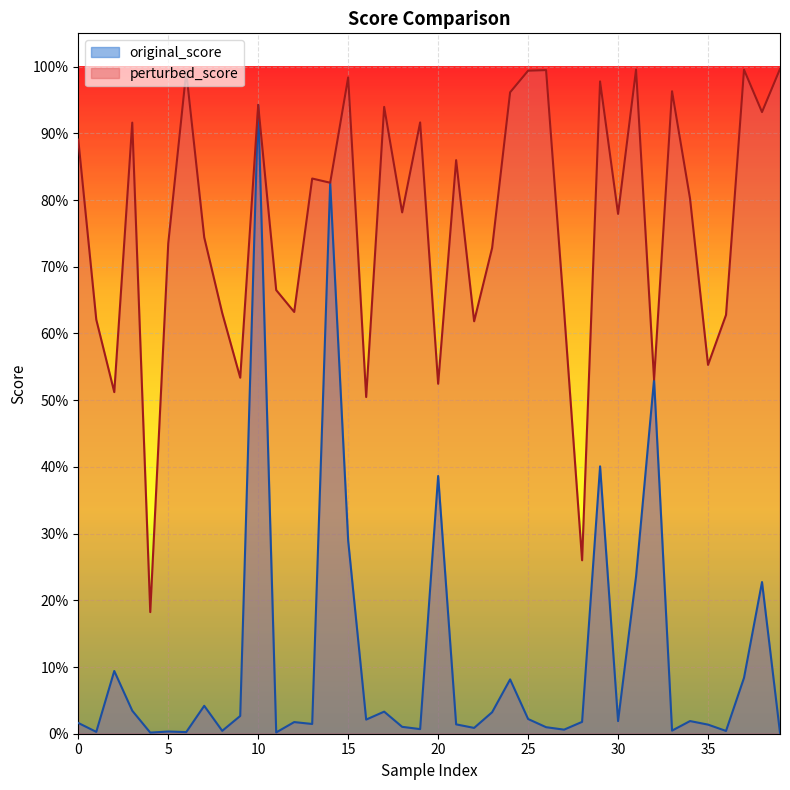

How many interior local peaks does the perturbed_score series have?

13